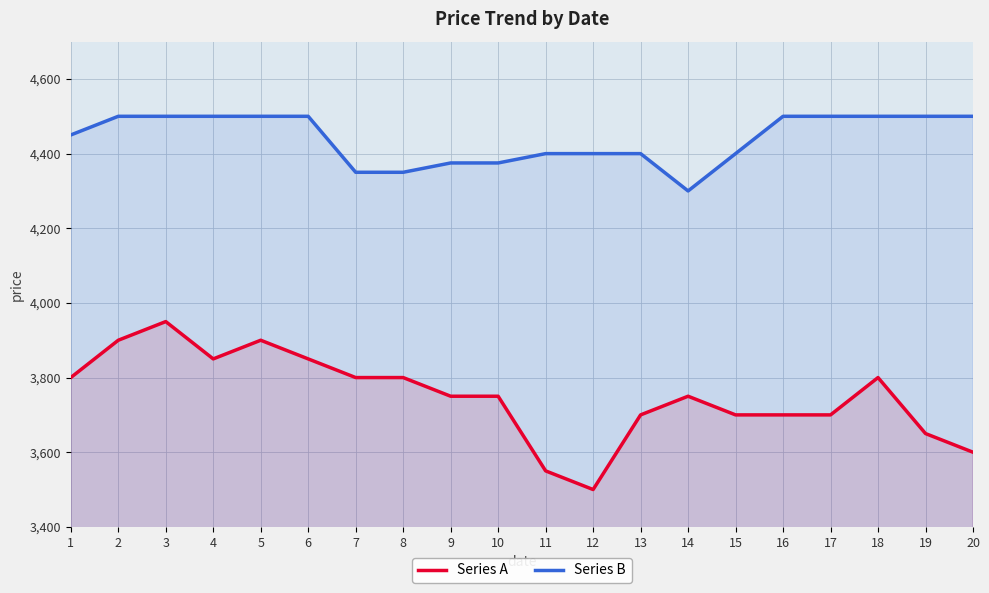

How many lines are shown in the chart?

2